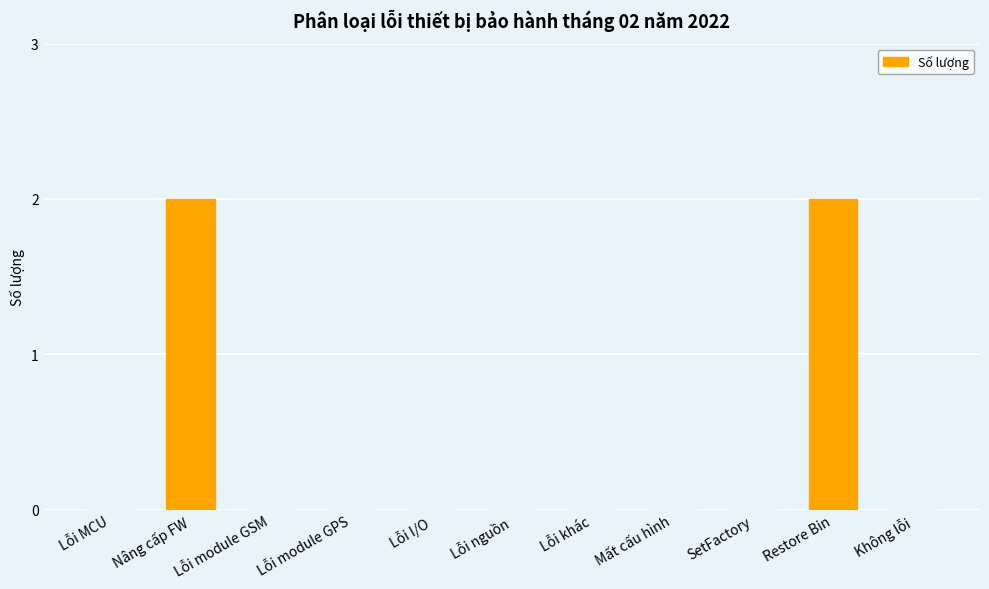

How many values are between 0 and 1?

9